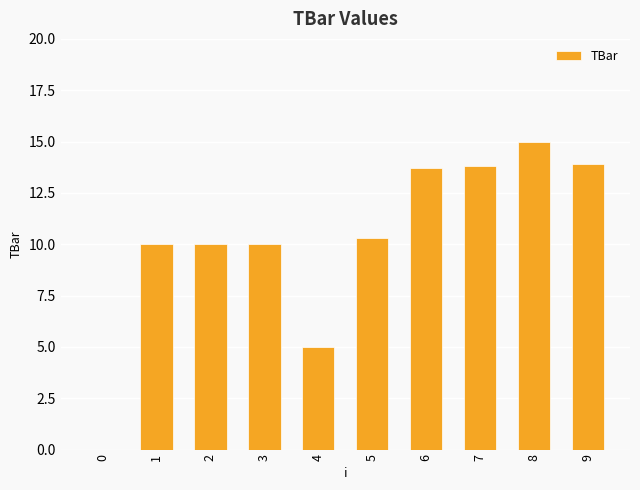

The chart shows a value of 8.3 at 6. True or false?

False